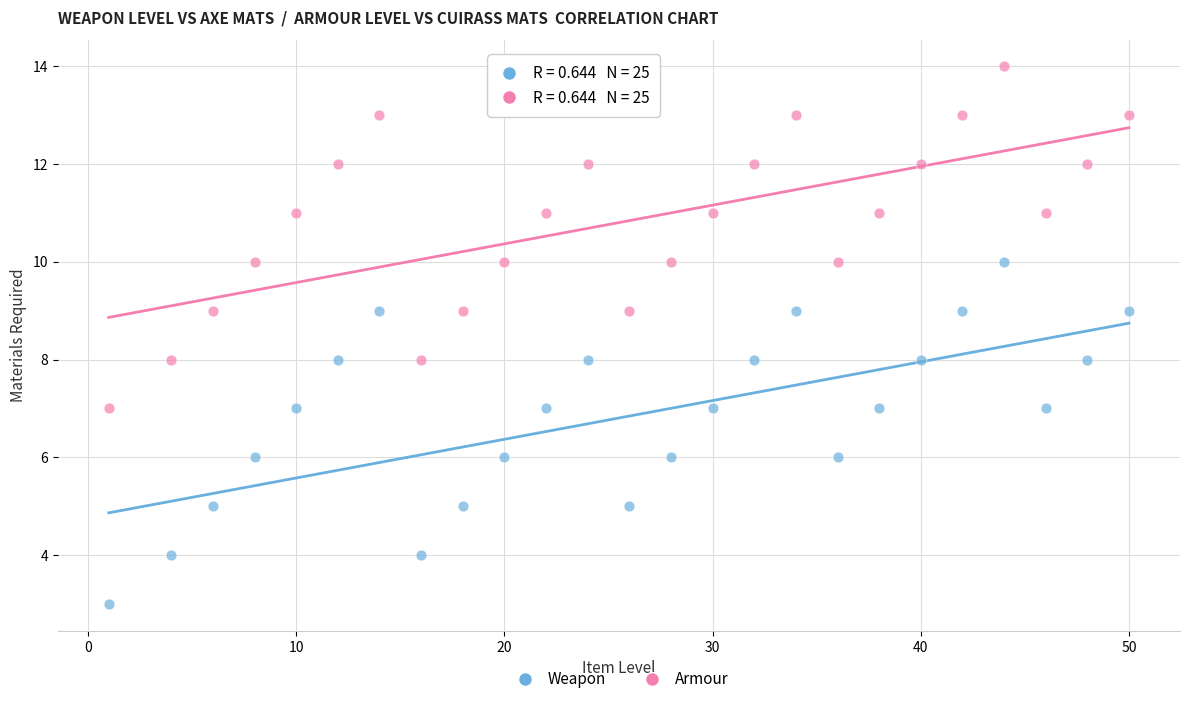

Across all data points, what is the range of X values (max minus min)?

49